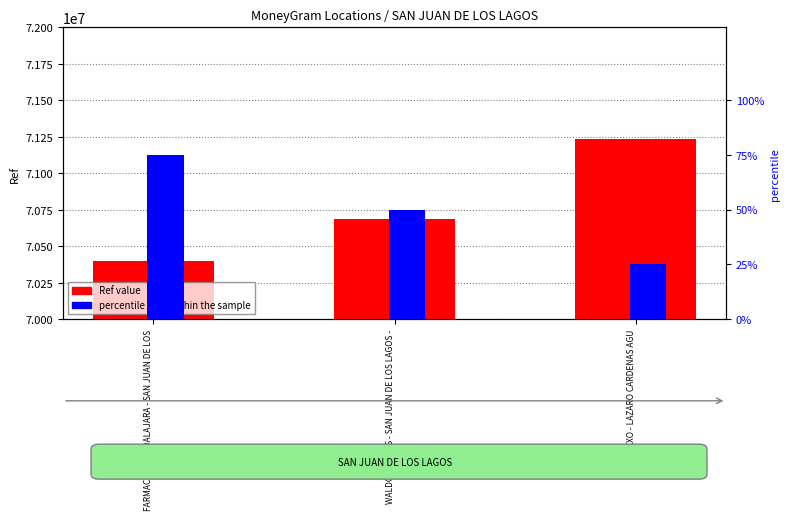

What is the label of the 2nd bar from the right?

WALDOS - #6636 - SAN JUAN DE LOS LAGOS -